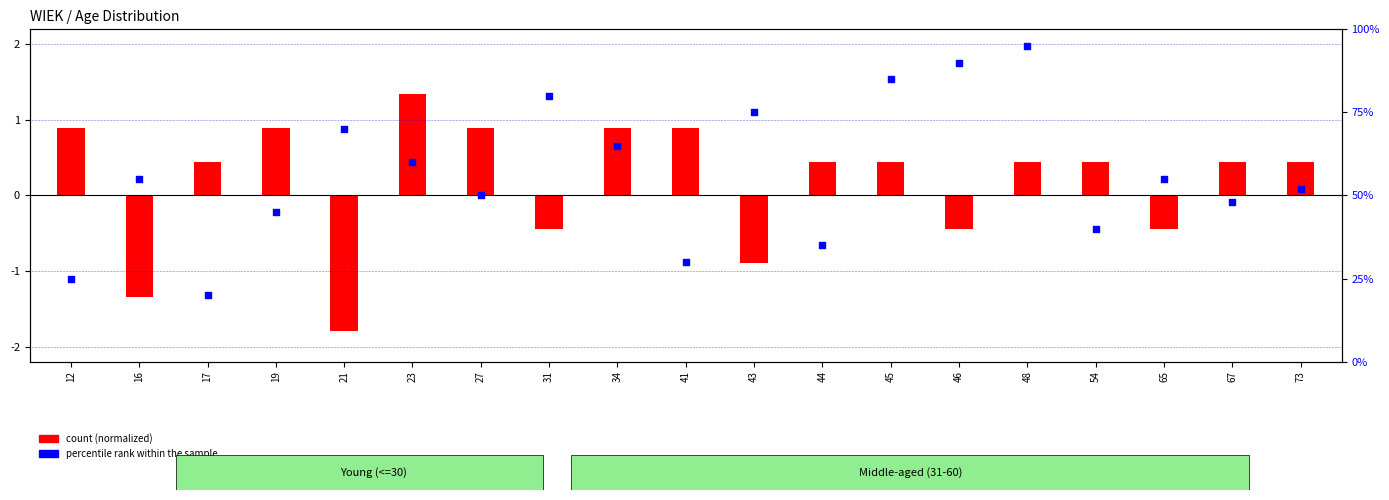

Which series contains the lowest Y value?

count (normalized)